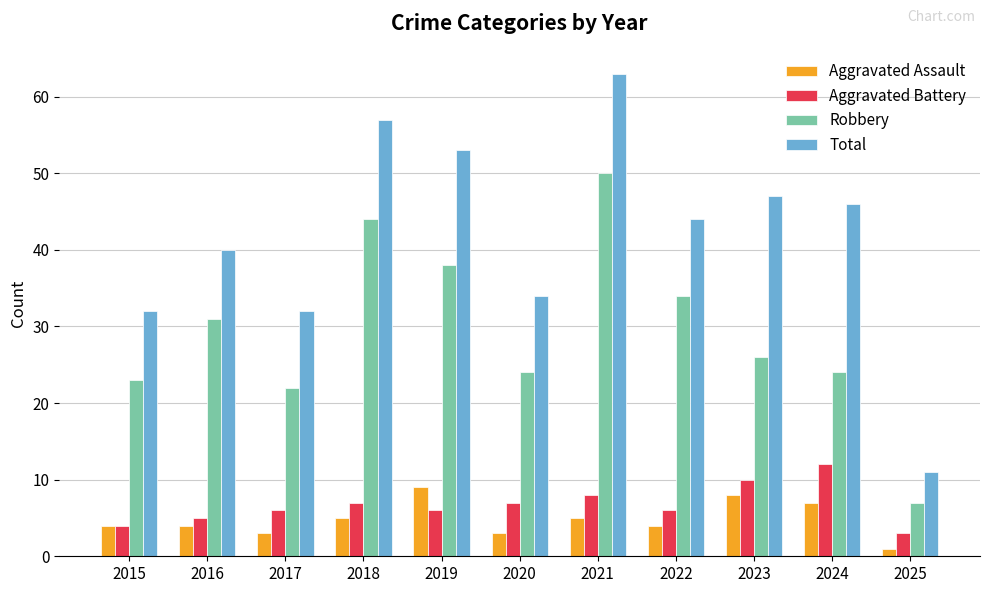

What is the difference between the highest and lowest values at 2024?

39